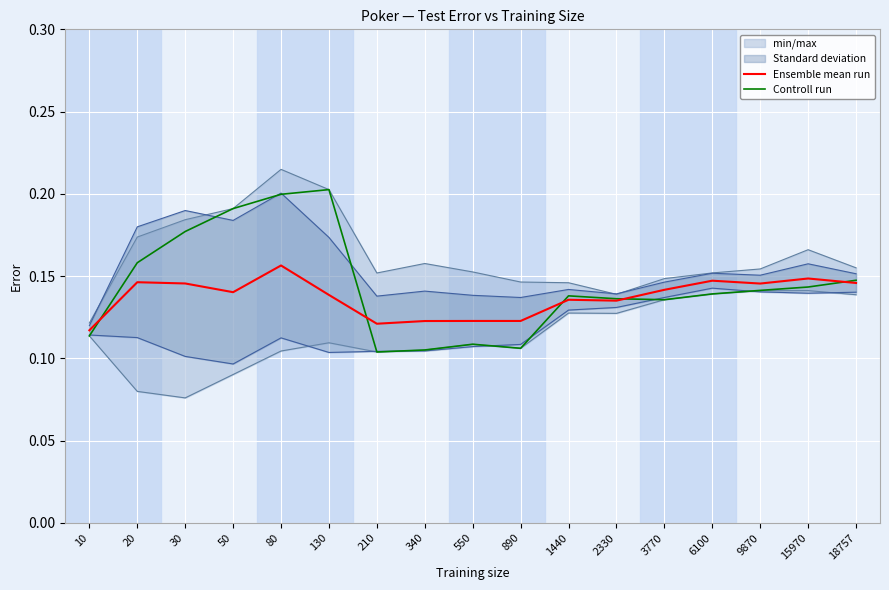

True or false: Controll run has a value of 0.1 at 550.

False